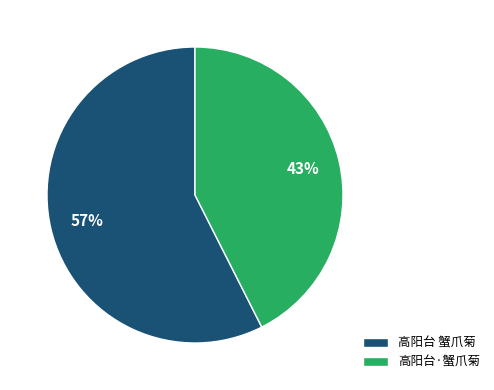

Which has a higher value, 高阳台 蟹爪菊 or 高阳台·蟹爪菊?

高阳台 蟹爪菊